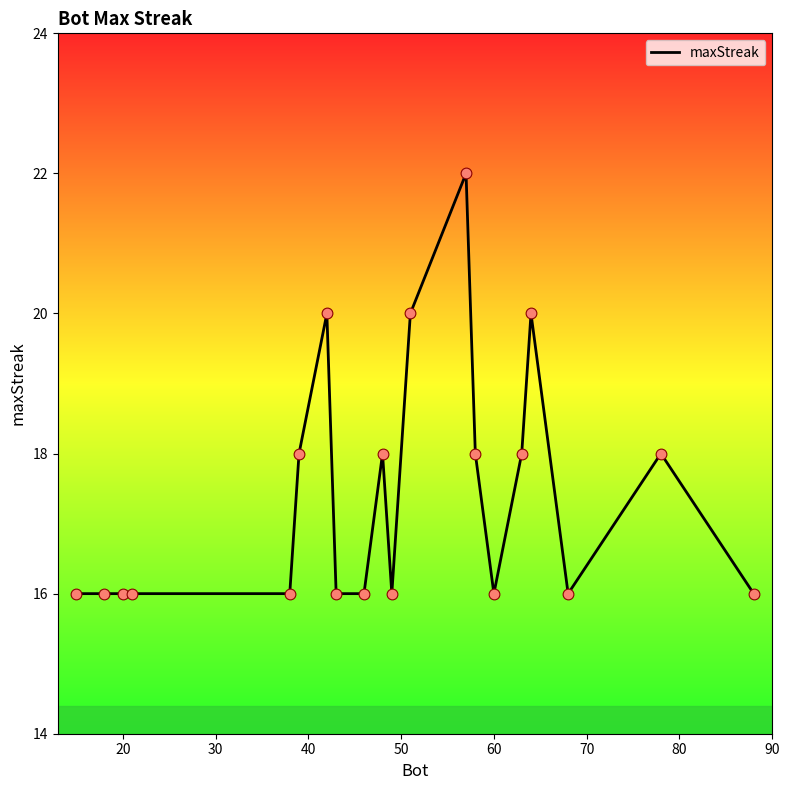

What is the greatest value displayed?

22